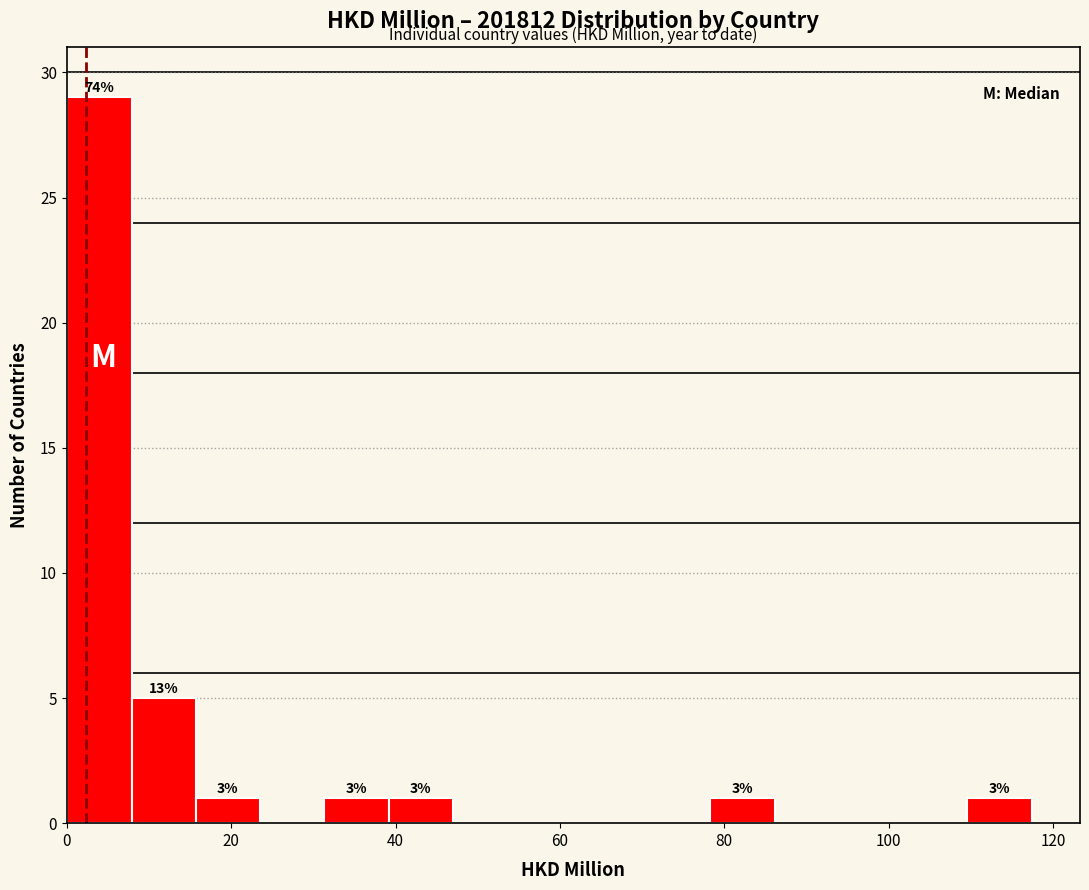

Around what value on the x-axis is the tallest bar? Give the approximate position of its centre, as read against the axis.

4